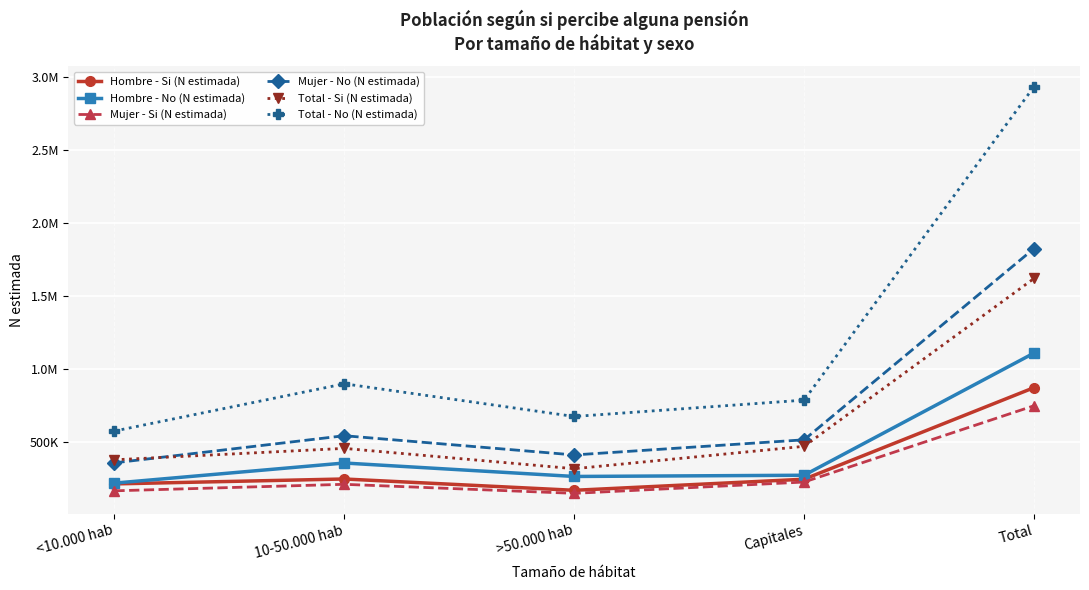

What value does the Total - No (N estimada) series have at Capitales?

786711